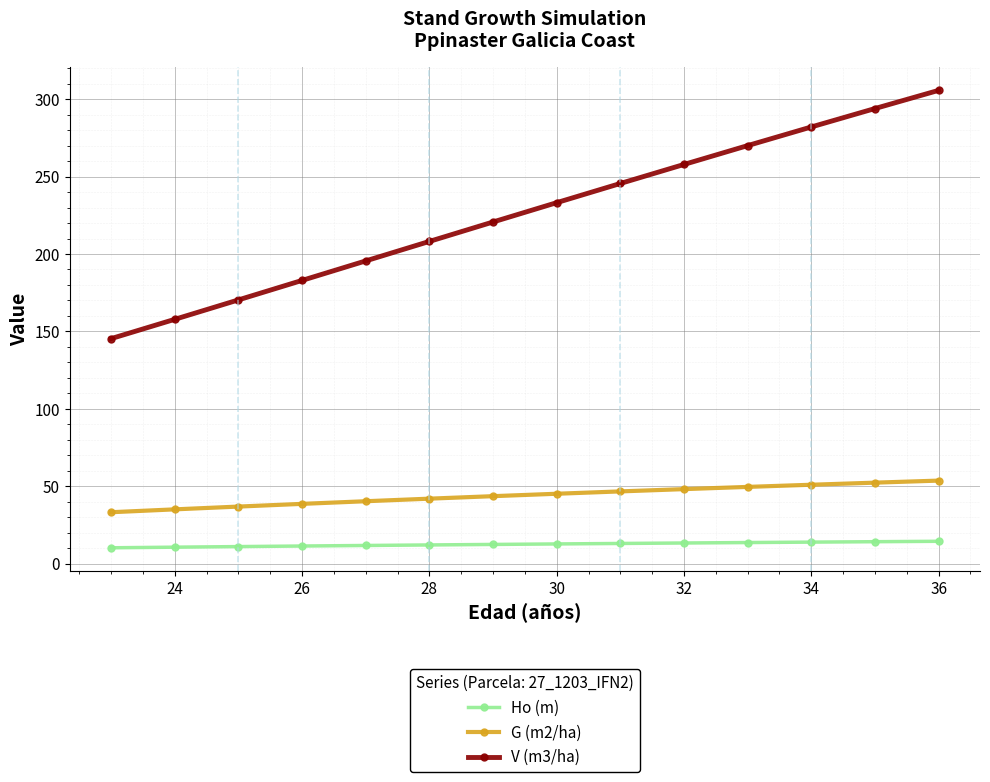

True or false: Ho (m) and V (m3/ha) intersect in this chart.

False